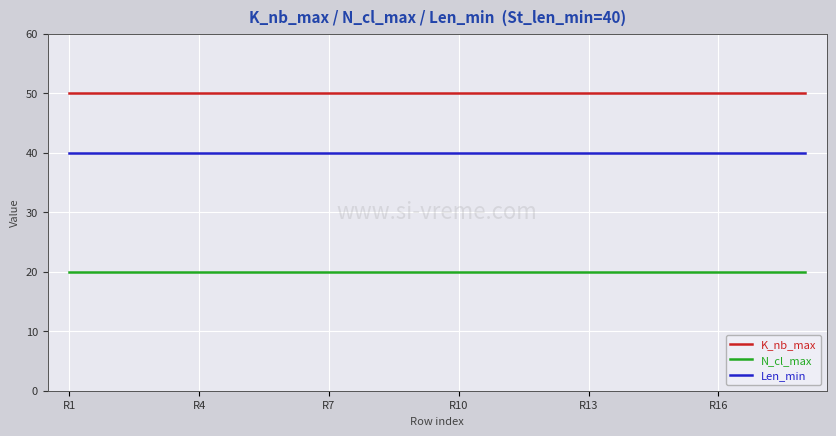

True or false: N_cl_max and Len_min cross at least once.

False